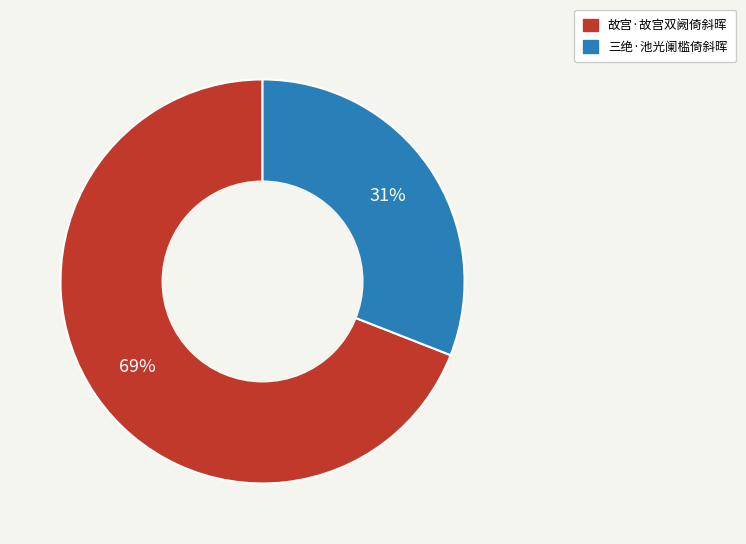

To the nearest percent, what is the average slice percentage?

50%